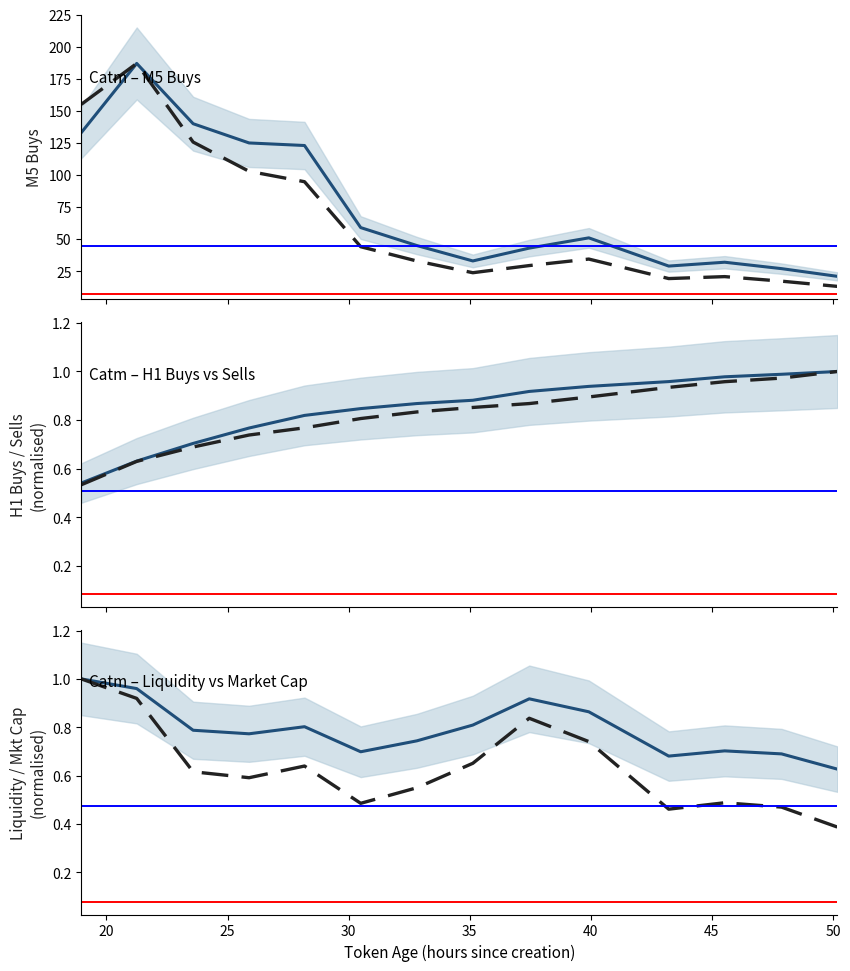

The value of token_m5_buys at 11 is 45.7. True or false?

False